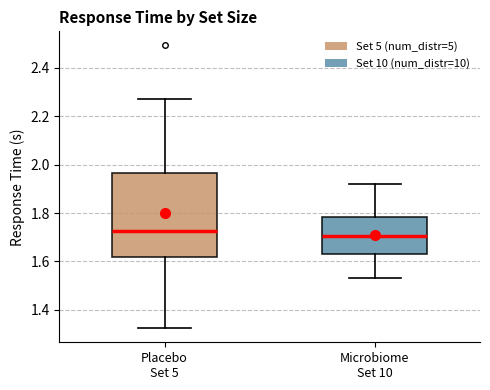

Reading left to right, read every box against the y-axis: the position of its median line, the range the box covers, and the ends of its whiskers. The values are not printed on the chart, so give them approximately, as read against the axis.

Placebo Set 5: median 1.72, box 1.62 to 1.96, whiskers 1.32 to 2.28
Microbiome Set 10: median 1.70, box 1.64 to 1.78, whiskers 1.54 to 1.92